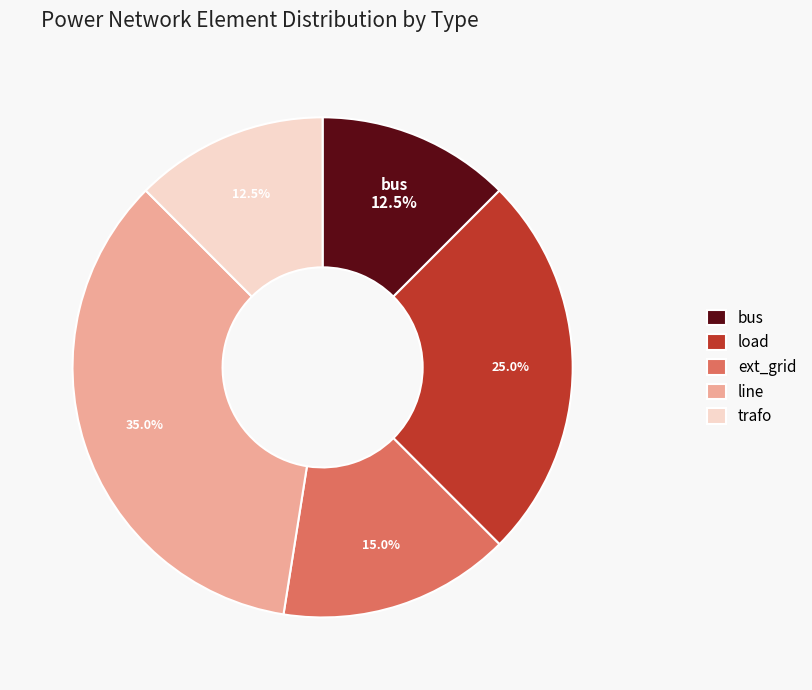

Does ext_grid account for over 50% of the chart?

No